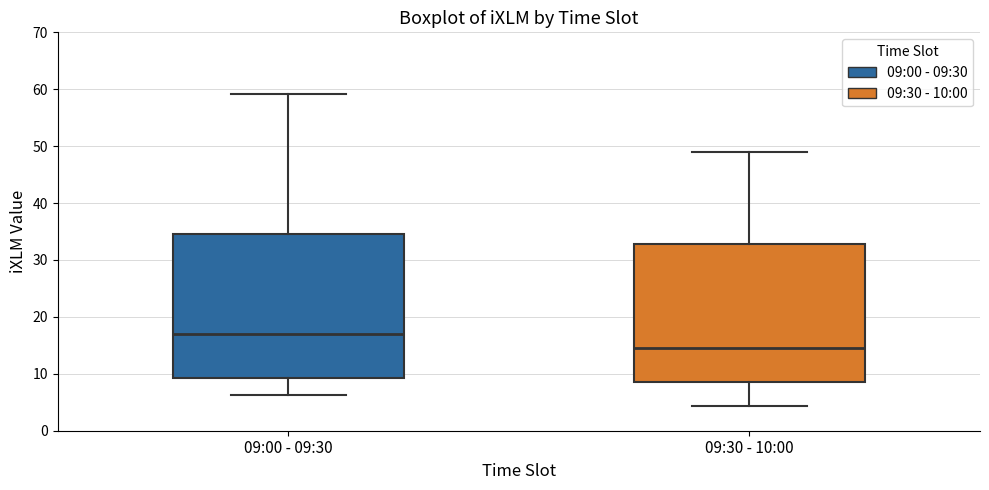

Where does the median line of the box for 09:30 - 10:00 sit on the y-axis? The values are not printed on the chart, so give them approximately, as read against the axis.

14